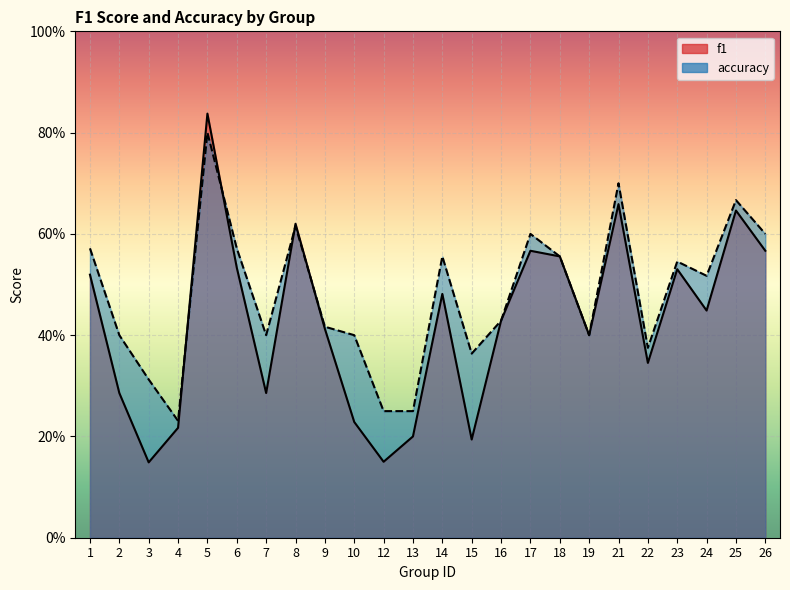

In accuracy, how many points are higher than both neighbors (excluding endpoints)?

7